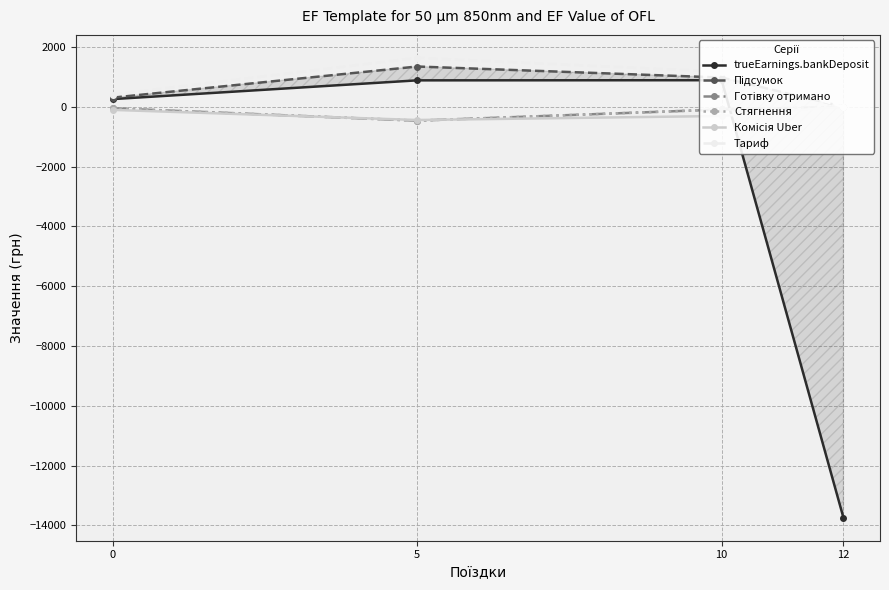

Reading left to right, transcribe all the data shown in this chart.

trueEarnings.bankDeposit: 258.1	885.4	890.0	-13746.4
Підсумок: 307.2	1348.2	979.3	0.0
Готівку отримано: -49.1	-462.8	-89.3	0.0
Стягнення: -49.1	-462.8	-89.3	0.0
Комісія Uber: -102.4	-441.0	-306.4	0.0
Тариф: 409.6	1637.2	1172.8	0.0